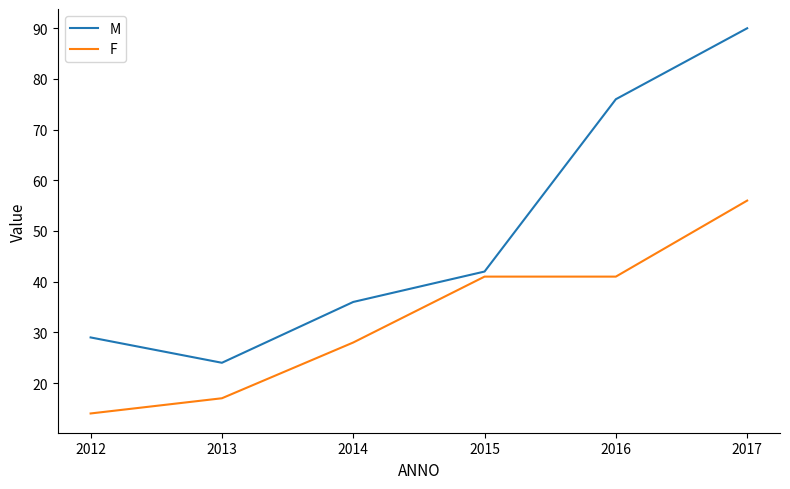

The value of M at 2017 is 90. True or false?

True